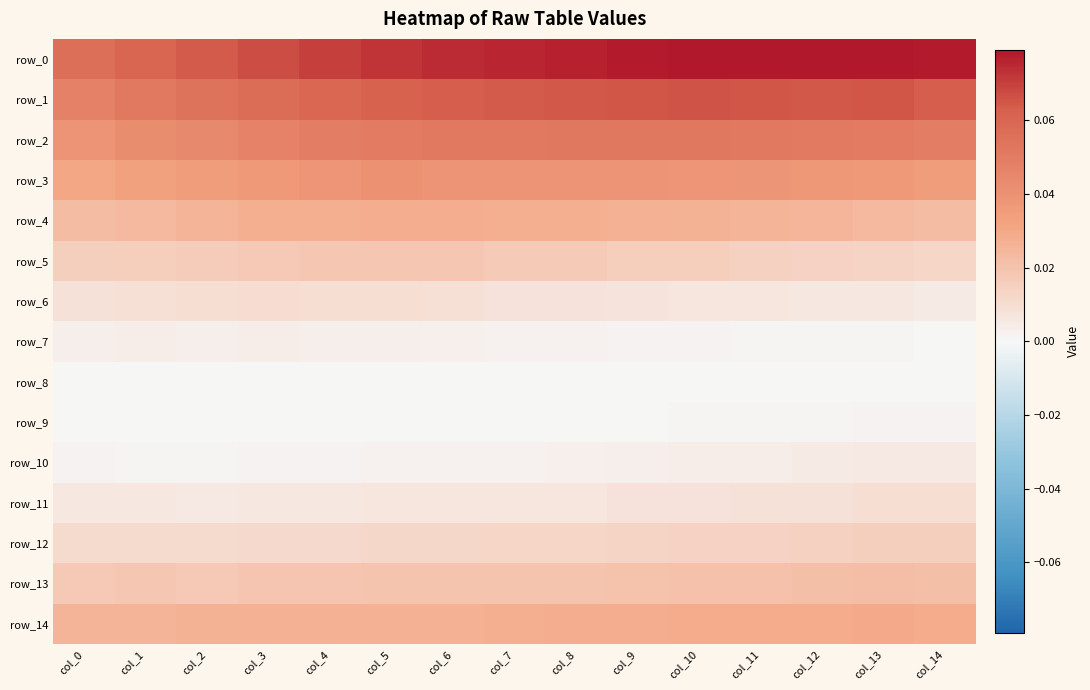

What is the greatest value displayed?

0.1